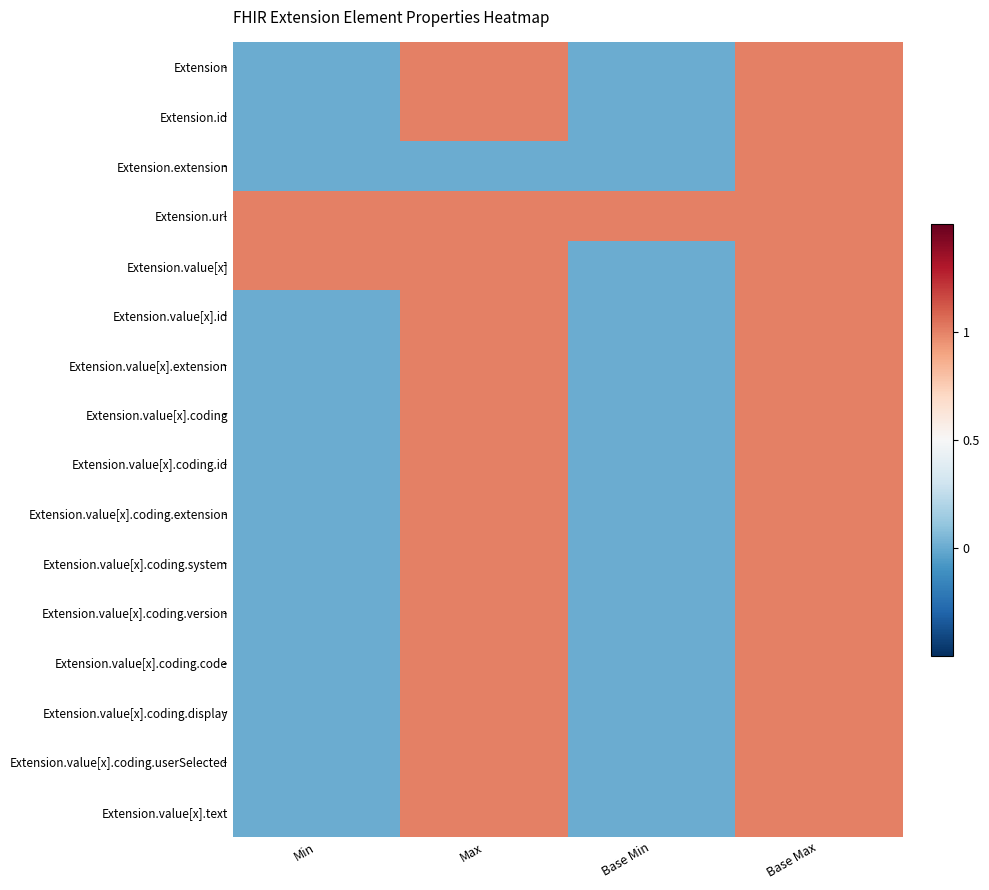

What is the spread (max minus min) of values at Max?

1